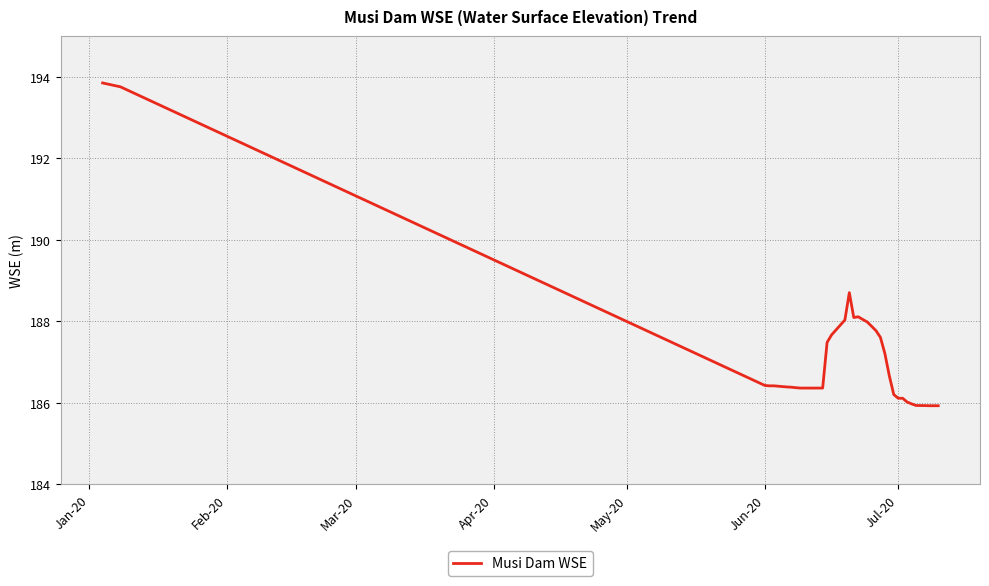

What is the difference between the maximum and minimum values?

7.9